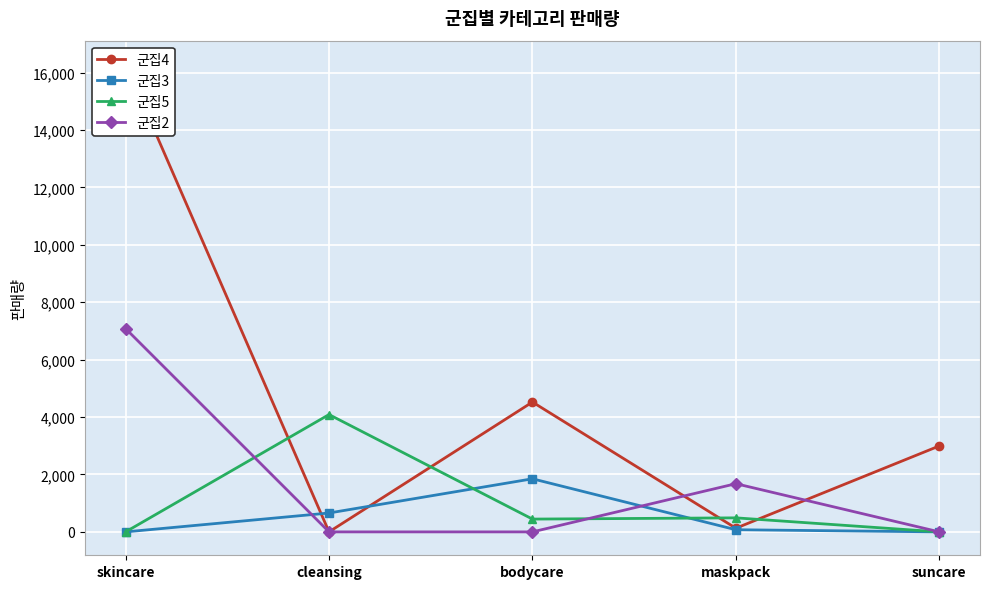

After their last crossing, which series has the higher values: 군집2 or 군집3?

군집2